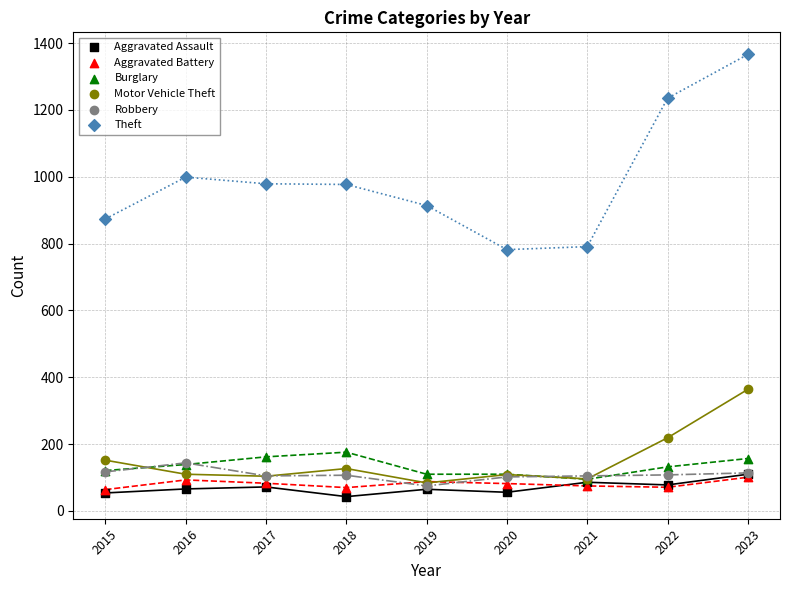

In the Theft series, what Y value is closest to 1074?

999